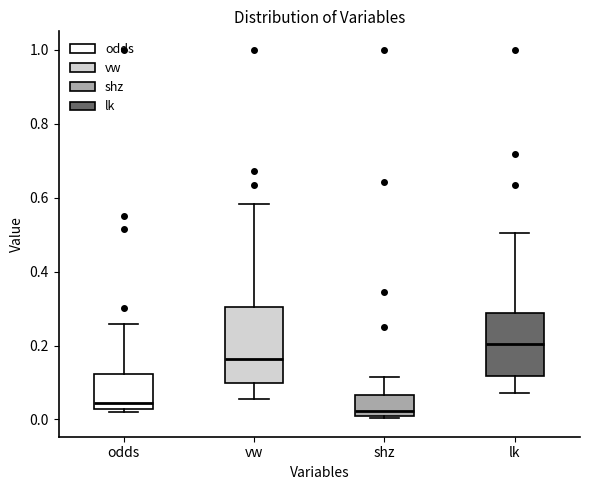

Reading left to right, transcribe this box plot: for each box, give where its median line is, the range the box spans, and where its two whiskers end, as read against the y-axis. The values are not printed on the chart, so give them approximately, as read against the axis.

odds: median 0.04, box 0.02 to 0.12, whiskers 0.02 (just below the box's lower edge) to 0.26
vw: median 0.16, box 0.10 to 0.30, whiskers 0.06 to 0.58
shz: median 0.02, box 0.00 to 0.06, whiskers 0.00 (just below the box's lower edge) to 0.12
lk: median 0.20, box 0.12 to 0.28, whiskers 0.08 to 0.50